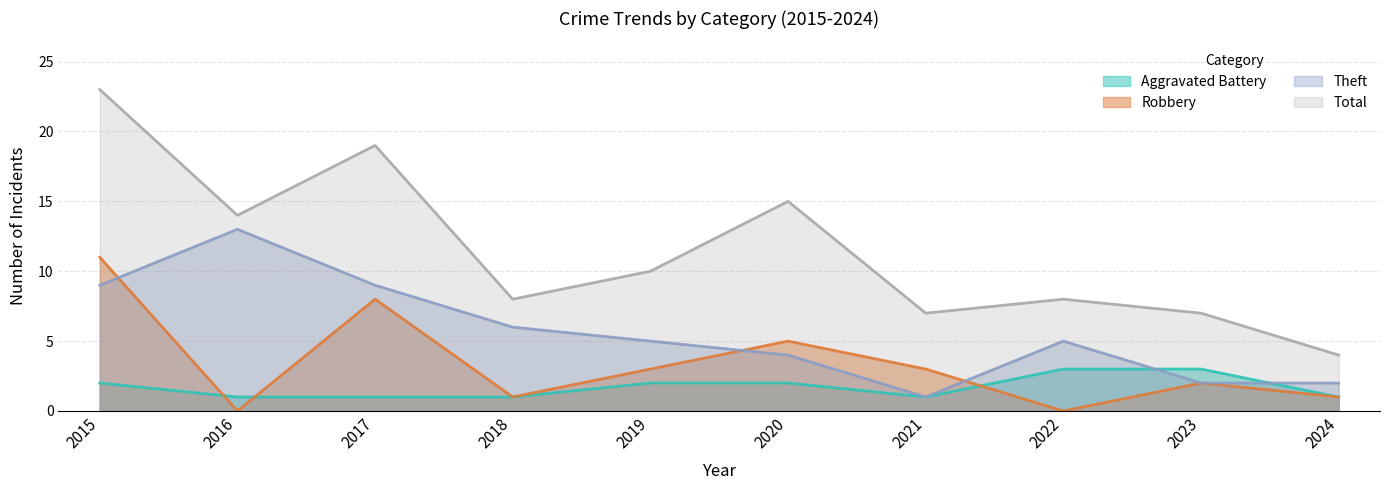

Reading left to right, transcribe all the data shown in this chart.

Aggravated Battery: 2015=2	2016=1	2017=1	2018=1	2019=2	2020=2	2021=1	2022=3	2023=3	2024=1
Robbery: 2015=11	2016=0	2017=8	2018=1	2019=3	2020=5	2021=3	2022=0	2023=2	2024=1
Theft: 2015=9	2016=13	2017=9	2018=6	2019=5	2020=4	2021=1	2022=5	2023=2	2024=2
Total: 2015=23	2016=14	2017=19	2018=8	2019=10	2020=15	2021=7	2022=8	2023=7	2024=4